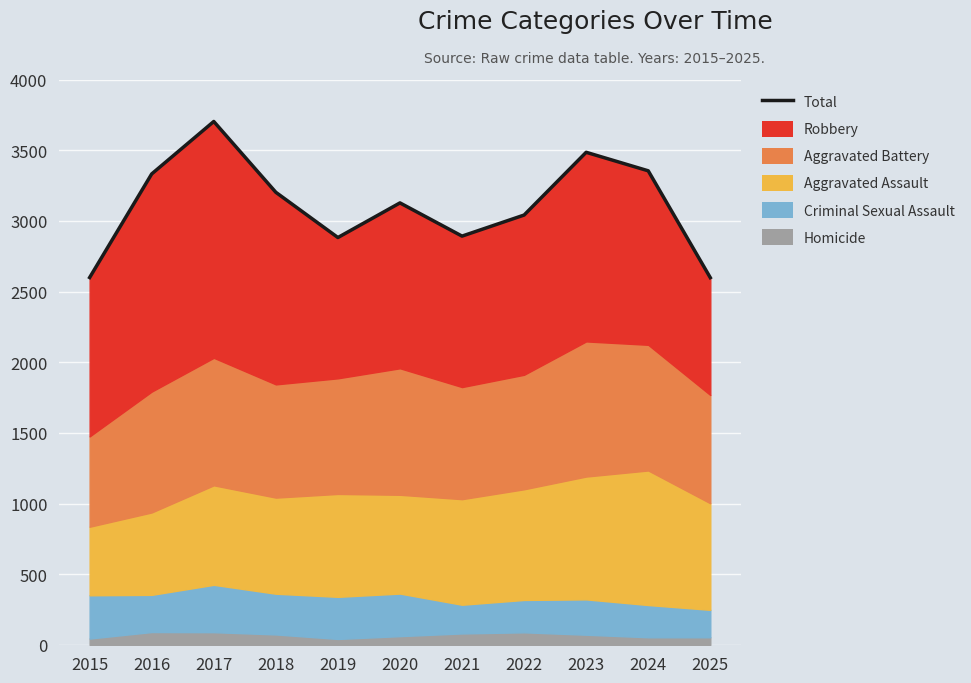

Which category has the lowest value across all series?

2025